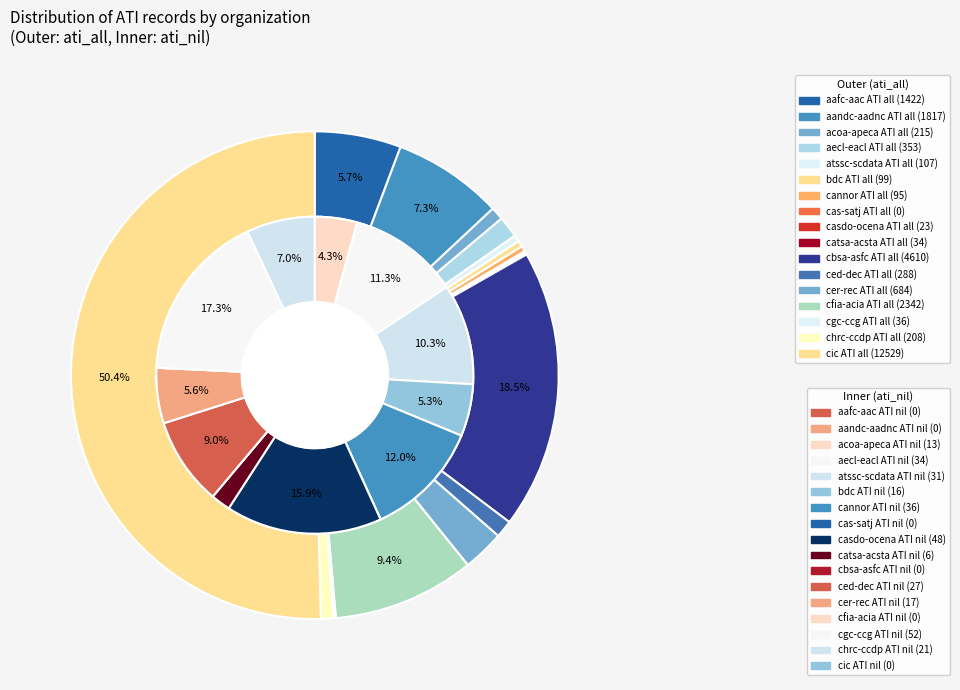

How many slices are in this pie chart?

17